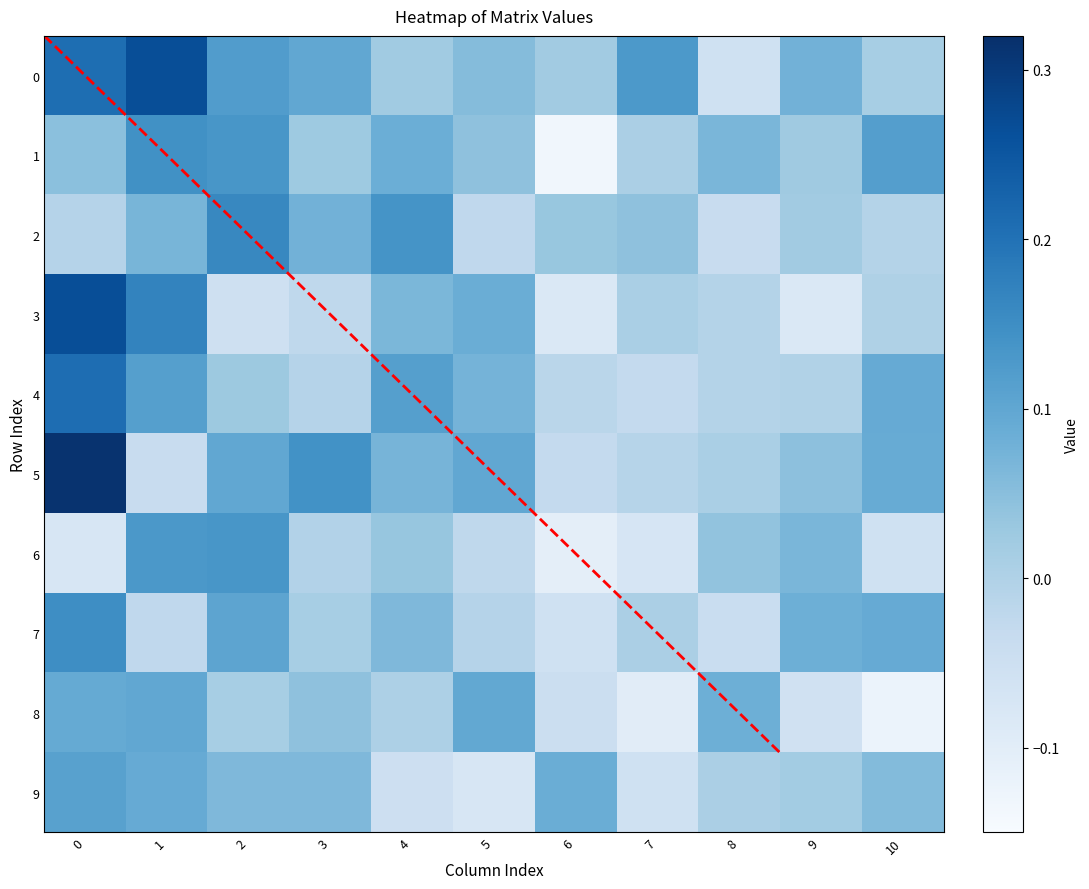

Which series has the largest range (max minus min)?

5